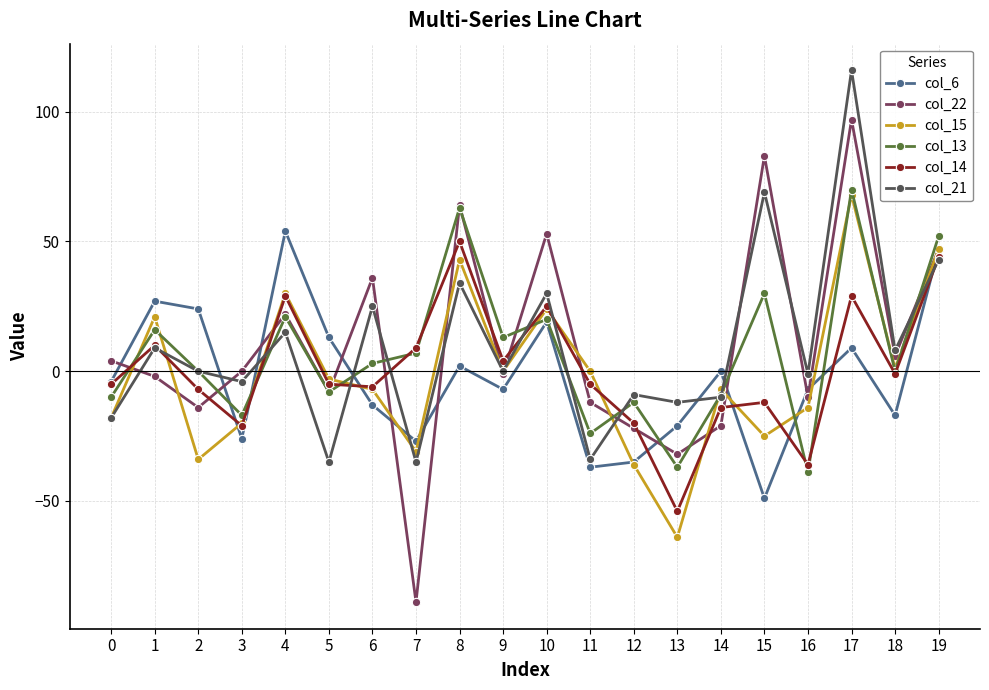

How many data points in col_6 are above -4?

9